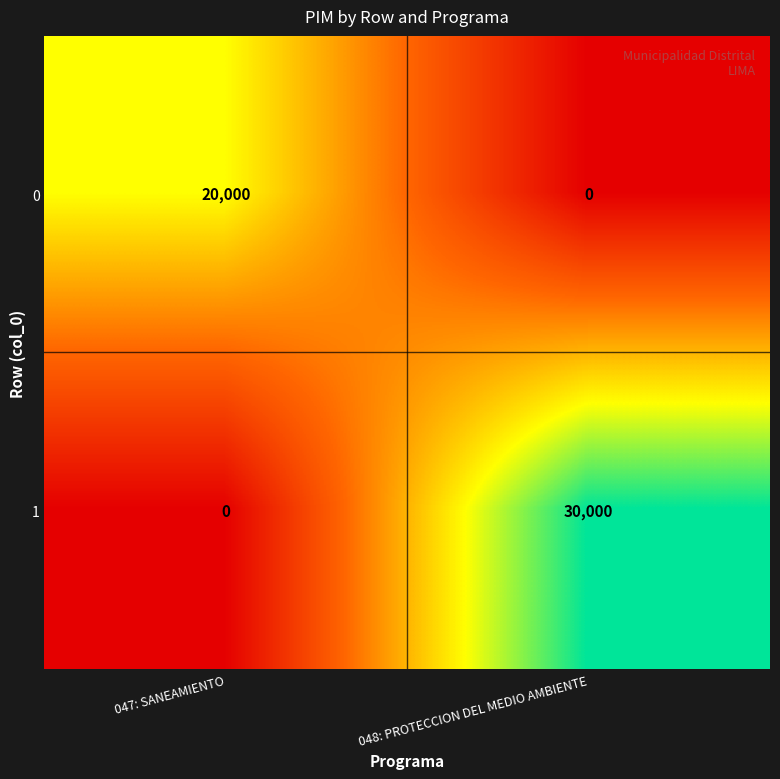

Which series has the largest total across all categories?

1